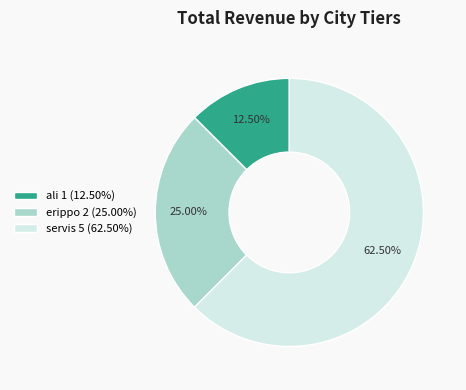

Approximately how many times larger is the value at servis 5 (62.50%) compared to ali 1 (12.50%)?

5.0